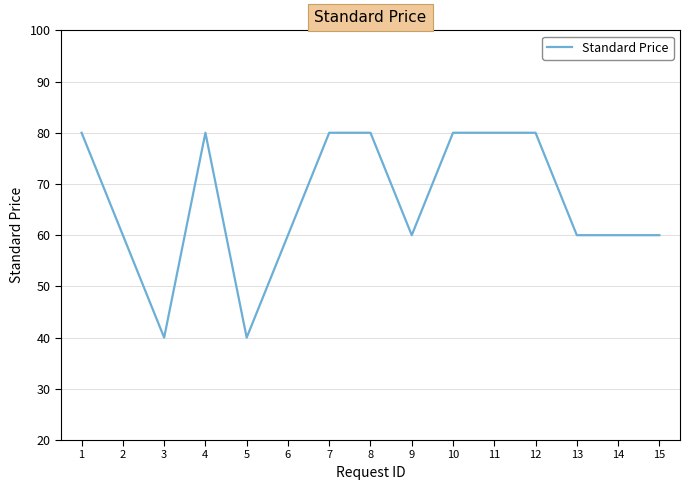

True or false: the data shows 19 at 10.

False